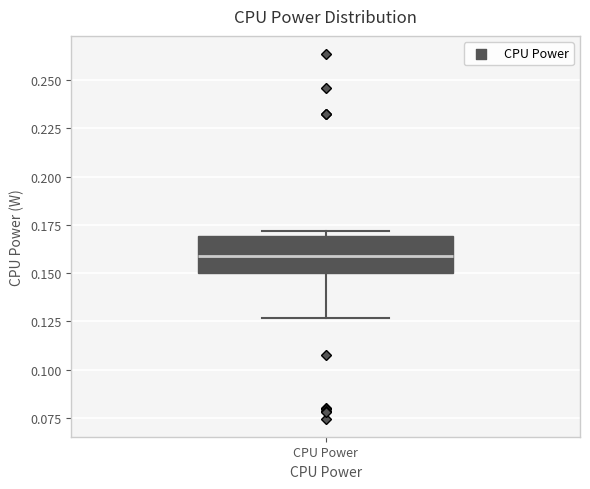

Transcribe this box plot: give where the median line is, the range the box spans, and where the two whiskers end, as read against the y-axis. The values are not printed on the chart, so give them approximately, as read against the axis.

median 0.160, box 0.150 to 0.170, whiskers 0.125 to 0.170 (just above the box's upper edge)